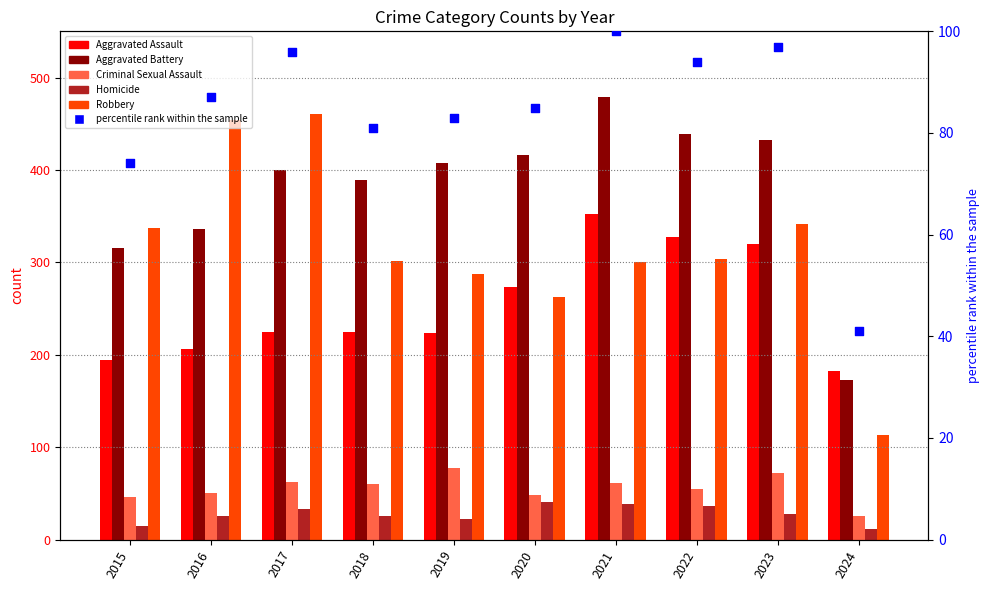

Is the value of Robbery at 2018 greater than the value of Aggravated Battery at 2017?

No